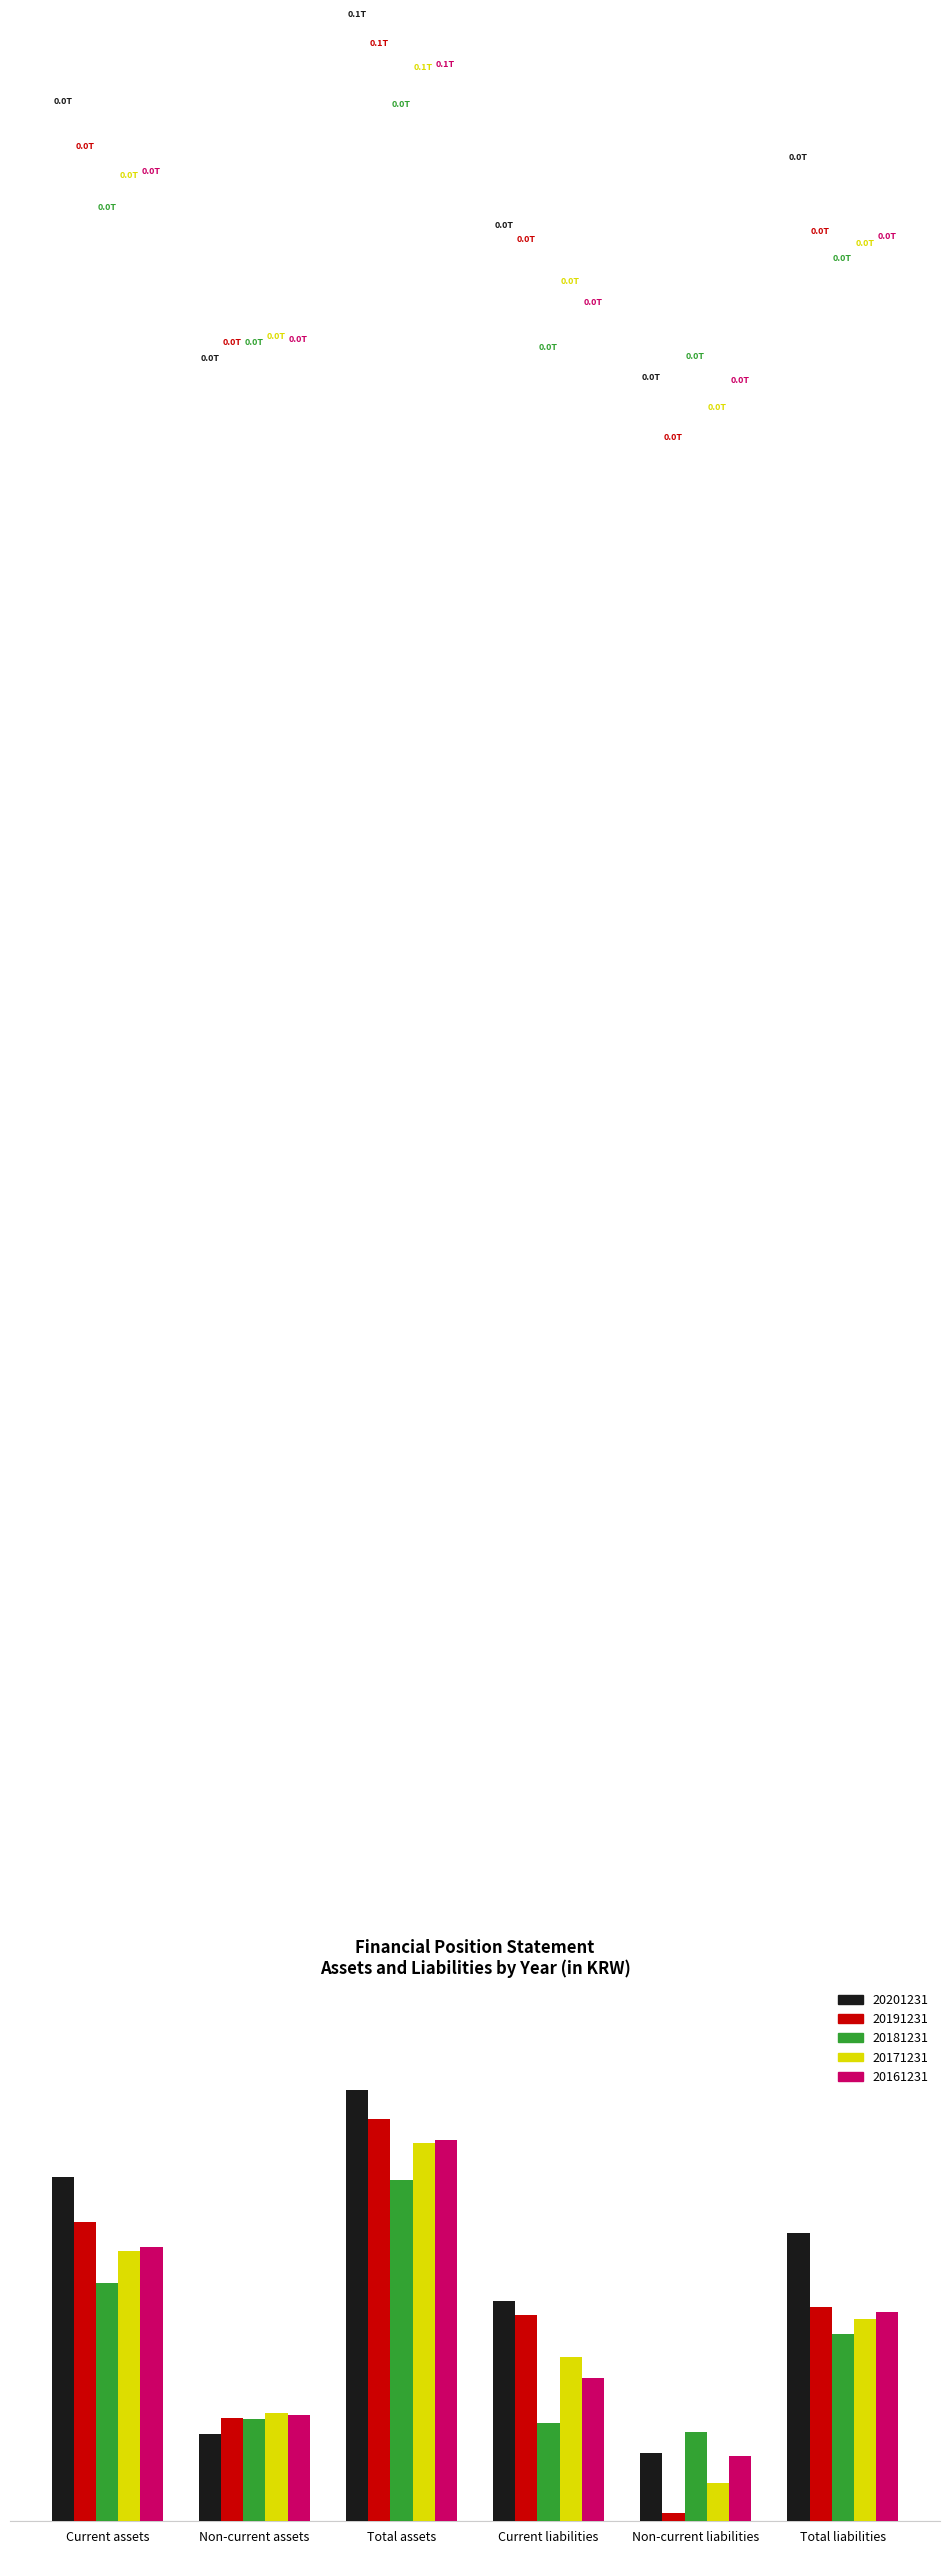

What is the label of the 6th bar from the left?

Total liabilities